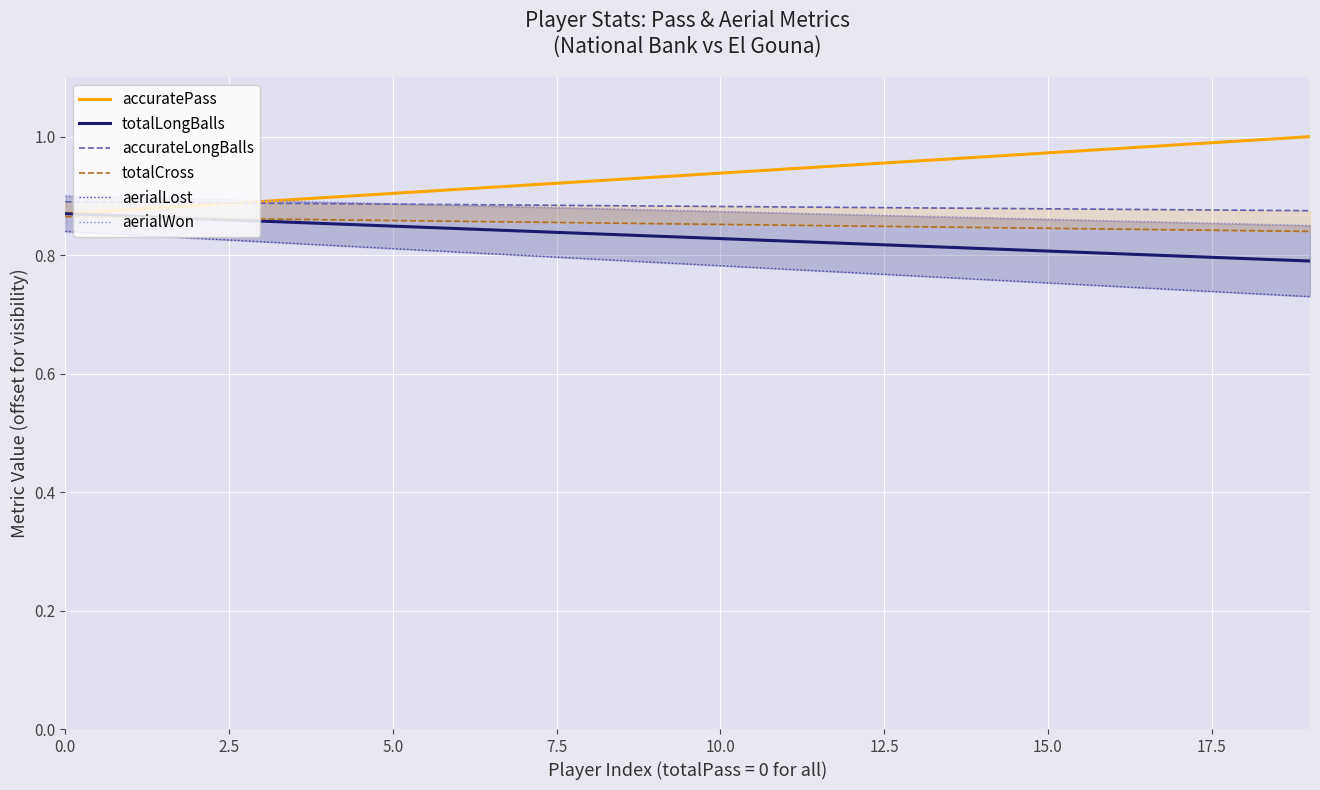

What is the label of the 10th point from the right?

10